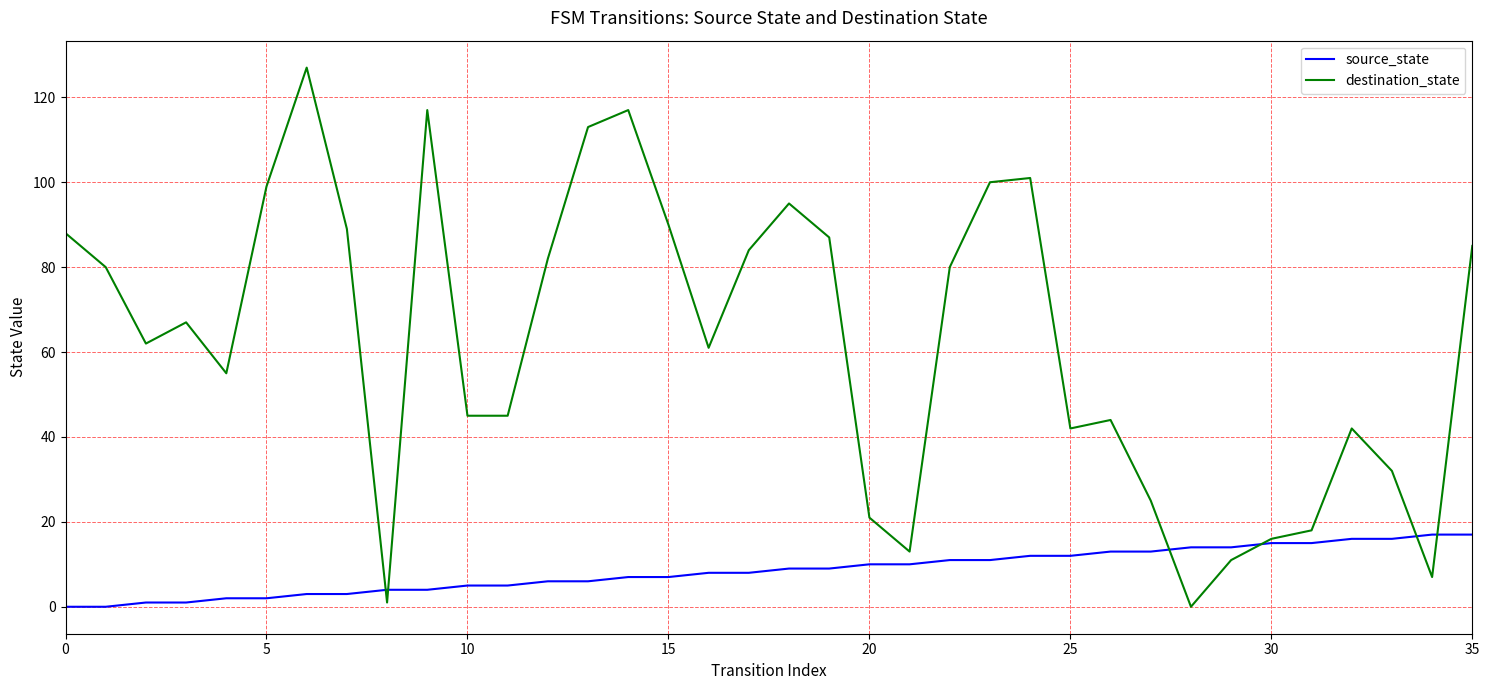

What is the greatest value displayed?

127